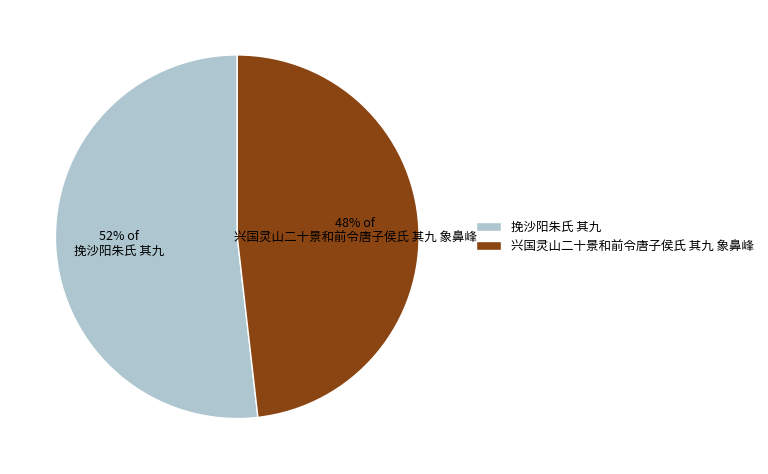

Is 兴国灵山二十景和前令唐子侯氏 其九 象鼻峰 the majority of the pie?

No